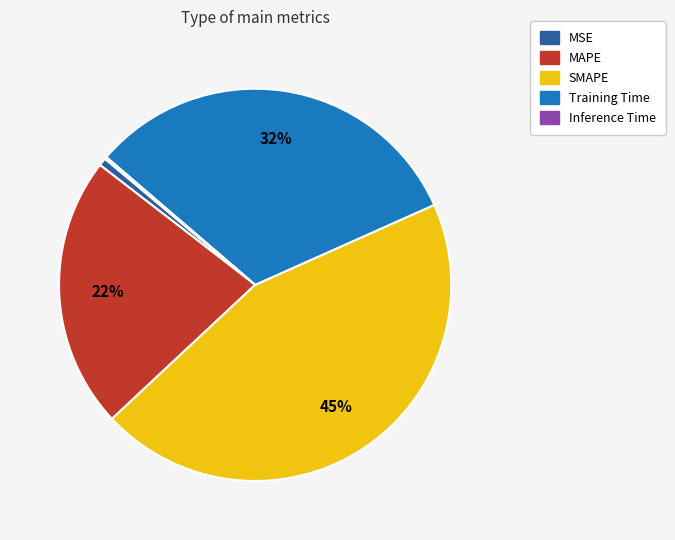

To the nearest percent, what is the average slice percentage?

20%